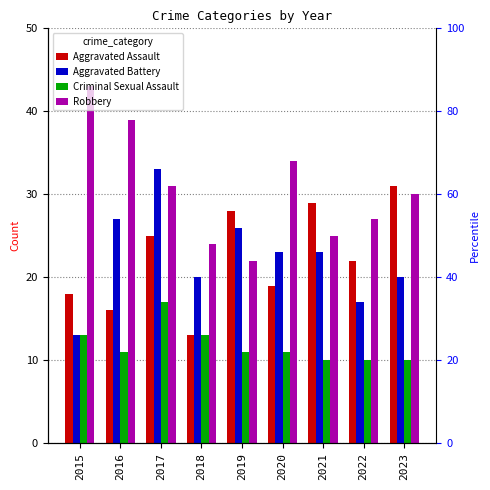

Is the value of Robbery at 2023 greater than the value of Aggravated Battery at 2020?

Yes